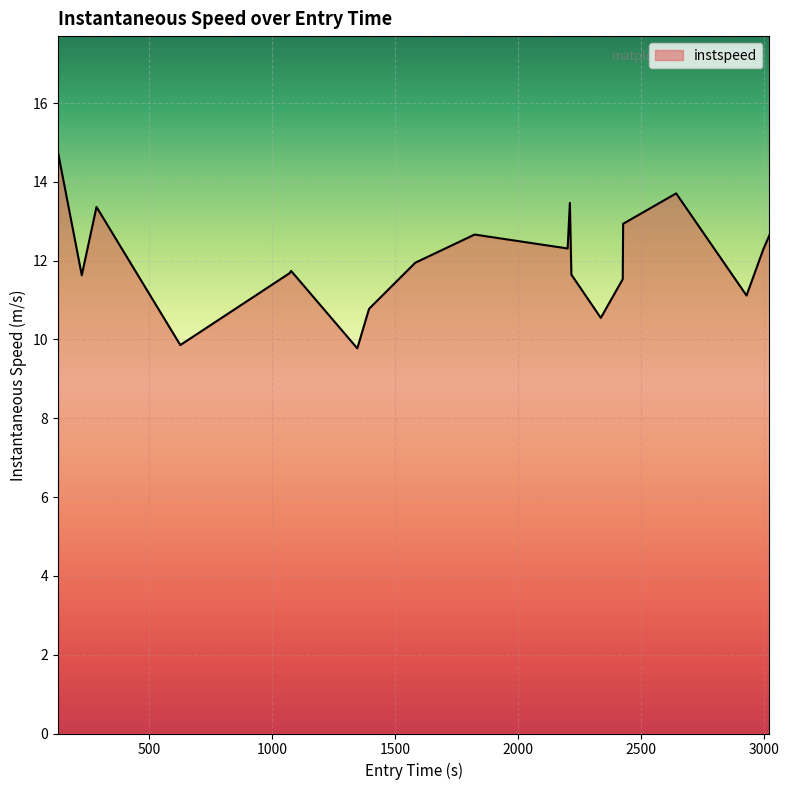

What is the greatest value displayed?

14.7